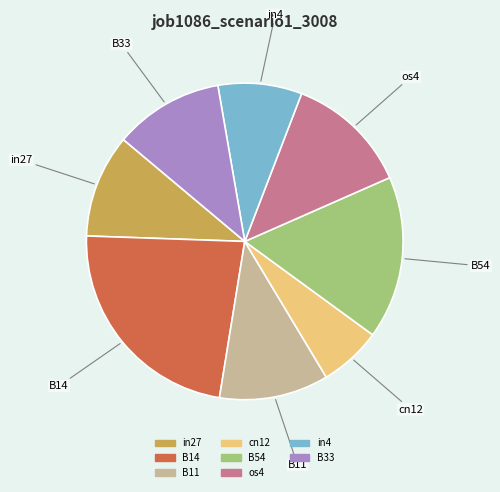

Is there a majority slice in this chart?

No